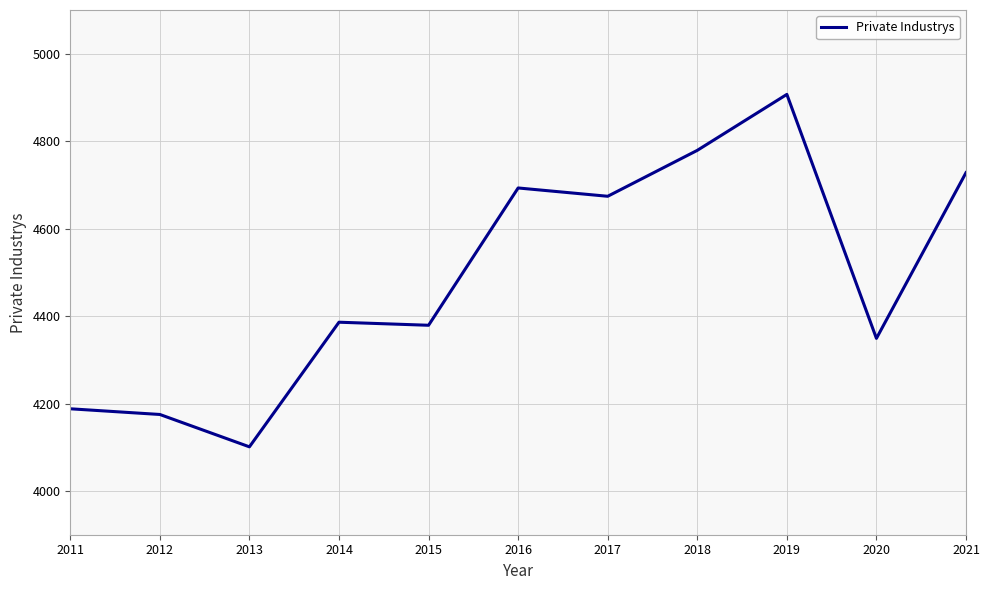

How many series are shown in this chart?

1